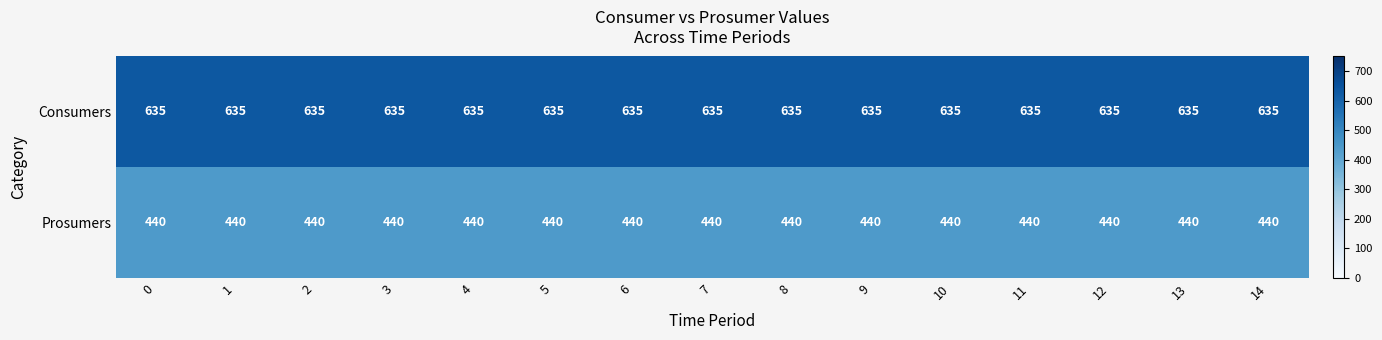

What is the difference between the highest and lowest values at 4?

195